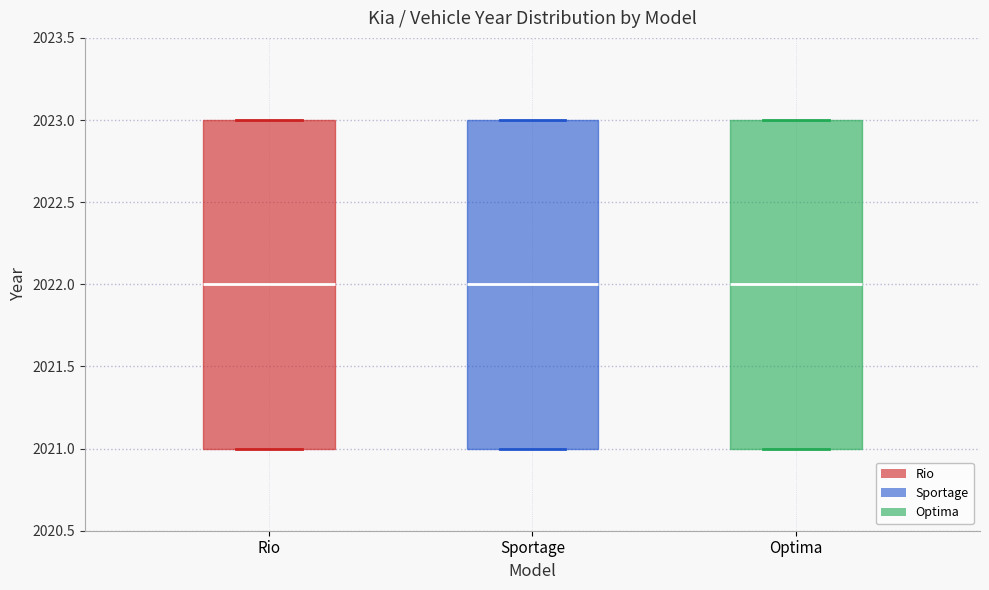

Where is the upper edge of the box for Optima on the y-axis? The values are not printed on the chart, so give them approximately, as read against the axis.

2023